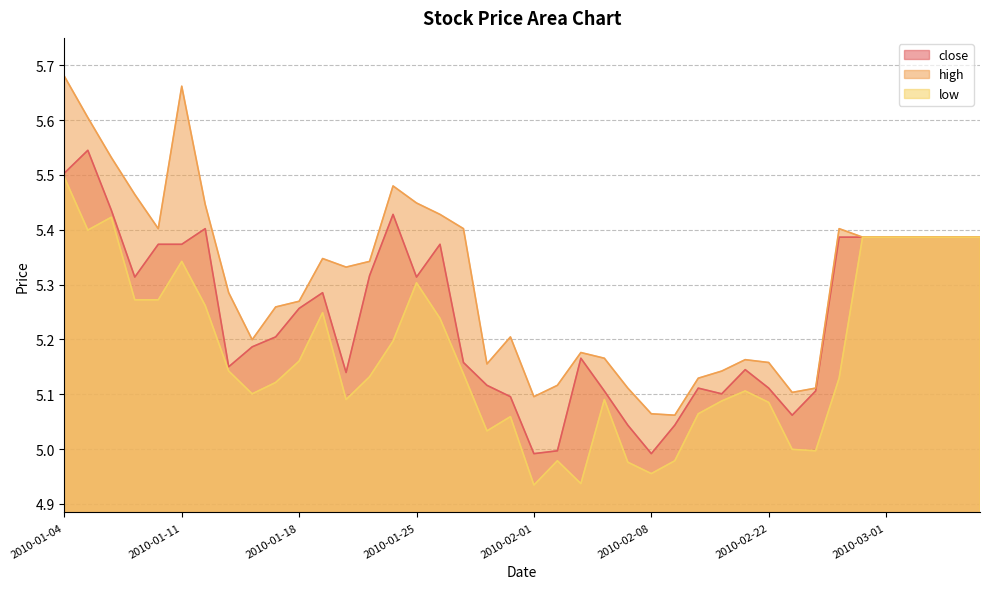

Which category has the lowest value across all series?

2010-02-01